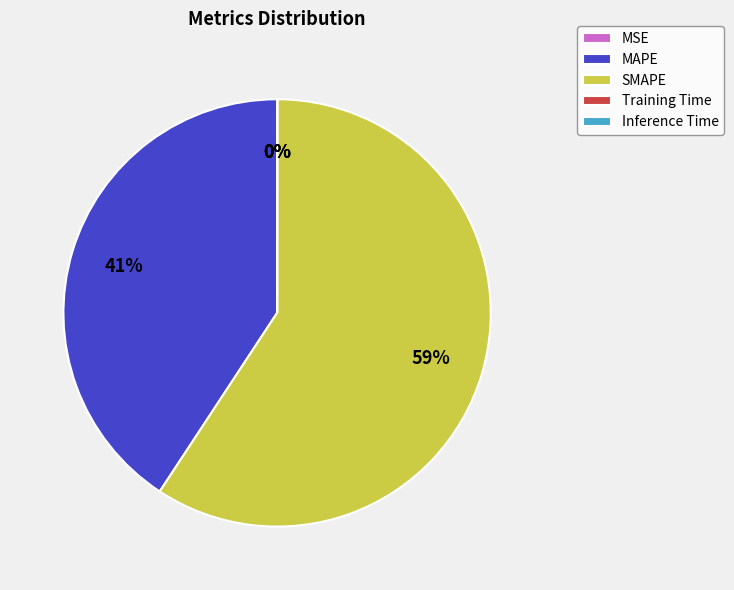

Is the sum of MSE and MAPE greater than half?

No